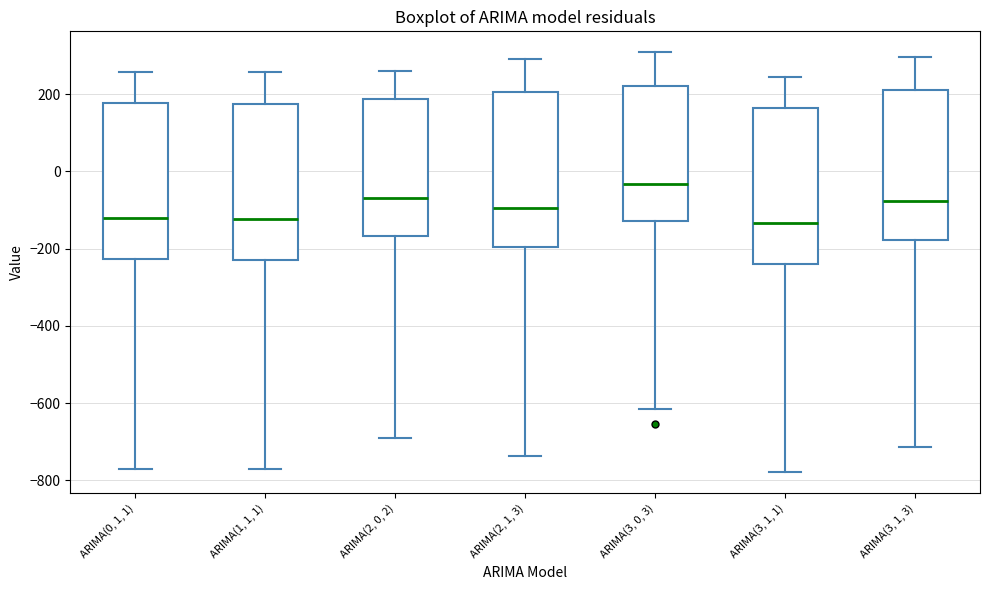

Which box's median line is the highest?

ARIMA(3, 0, 3)